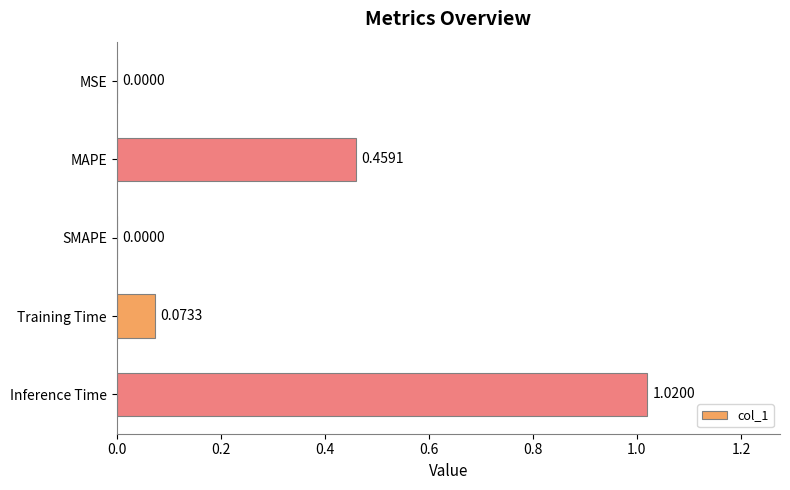

What is the sum of all values?

1.6